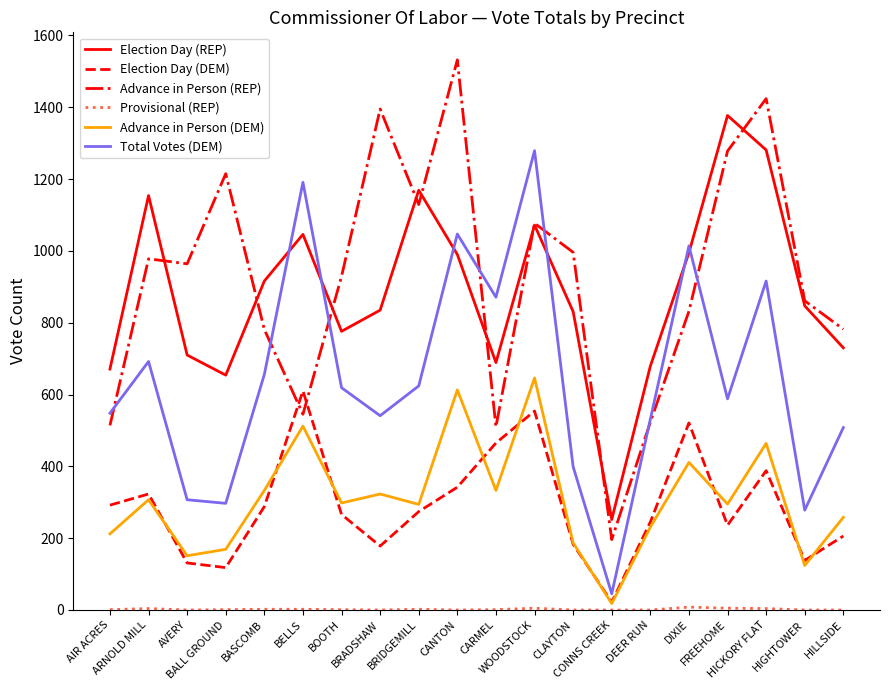

At which category is the sum across all series the highest?

WOODSTOCK